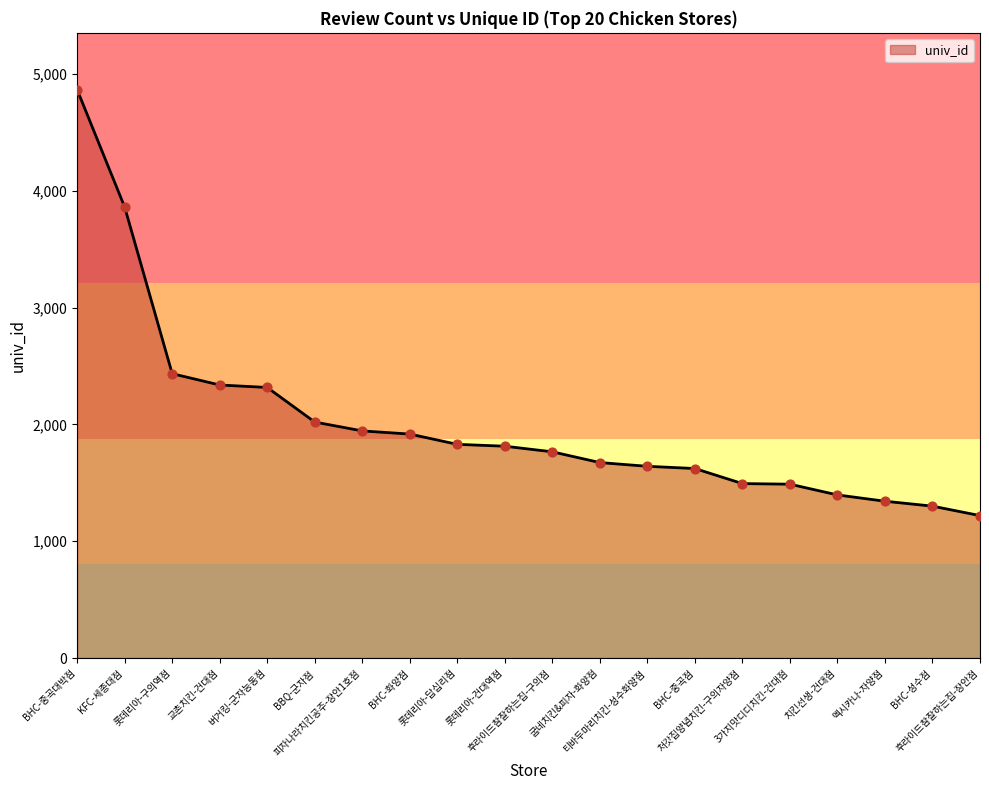

What is the change in value from BBQ-군자점 to 티바두마리치킨-성수화양점?

-379